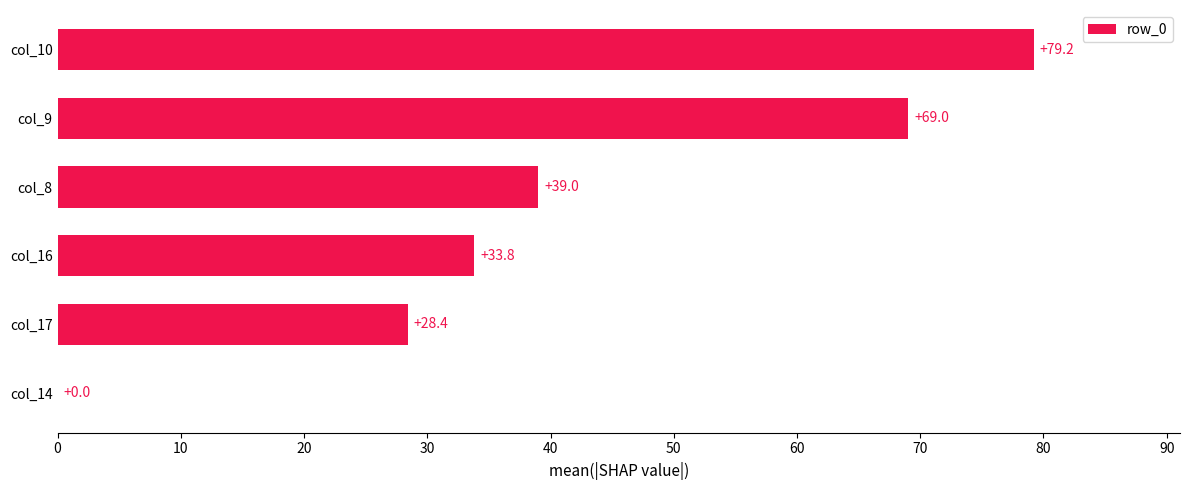

True or false: the data shows 28.4 at col_17.

True